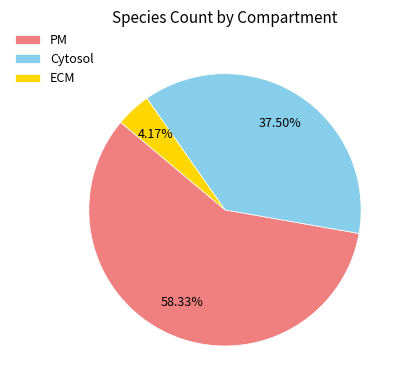

Between ECM and PM, which is larger?

PM